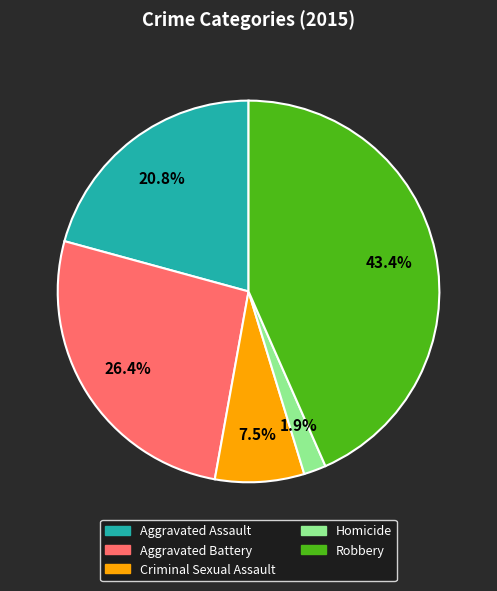

What portion of the pie excludes Homicide?

98.1%